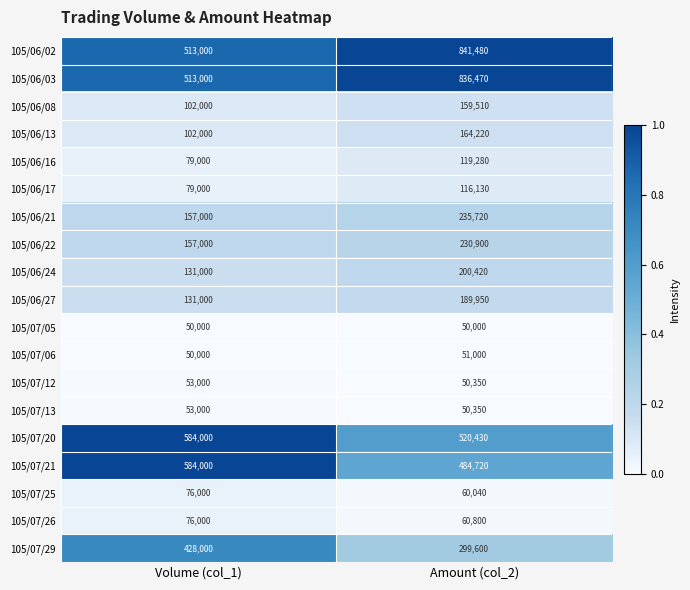

What is the approximate value of 105/06/08 at Amount (col_2), to the nearest 100?

159500